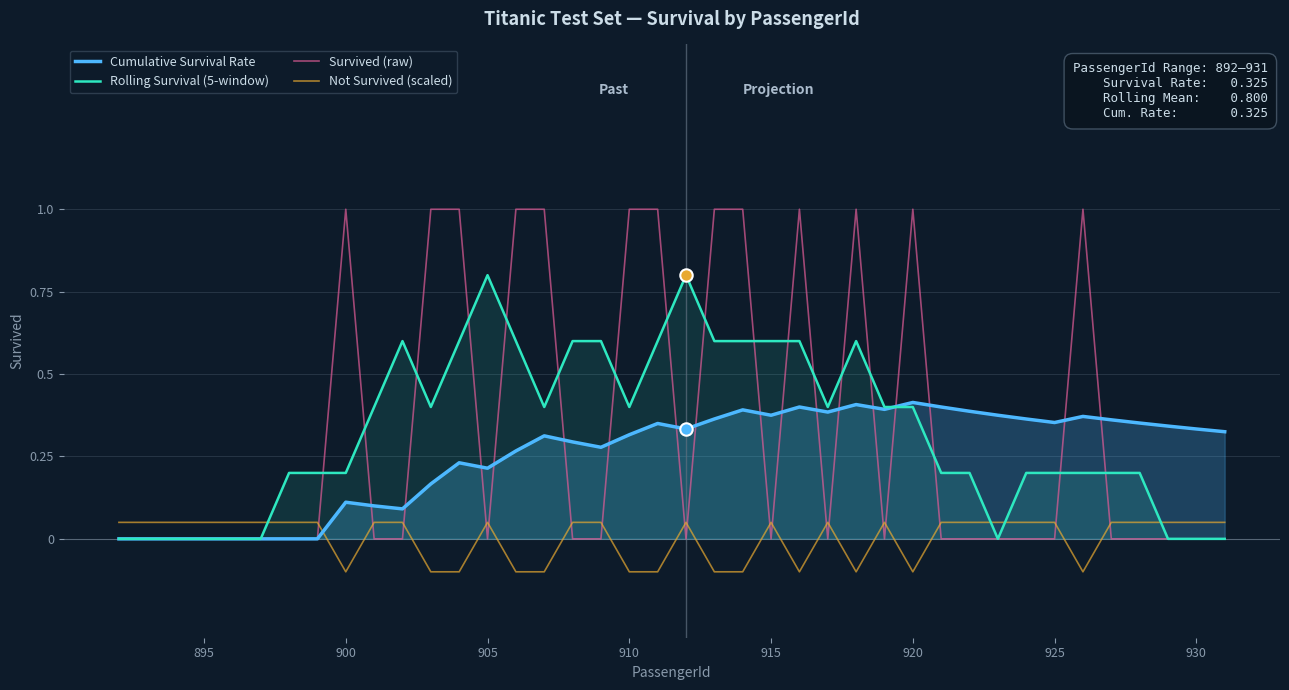

True or false: Not Survived (scaled) and Rolling Survival (5-window) intersect in this chart.

True